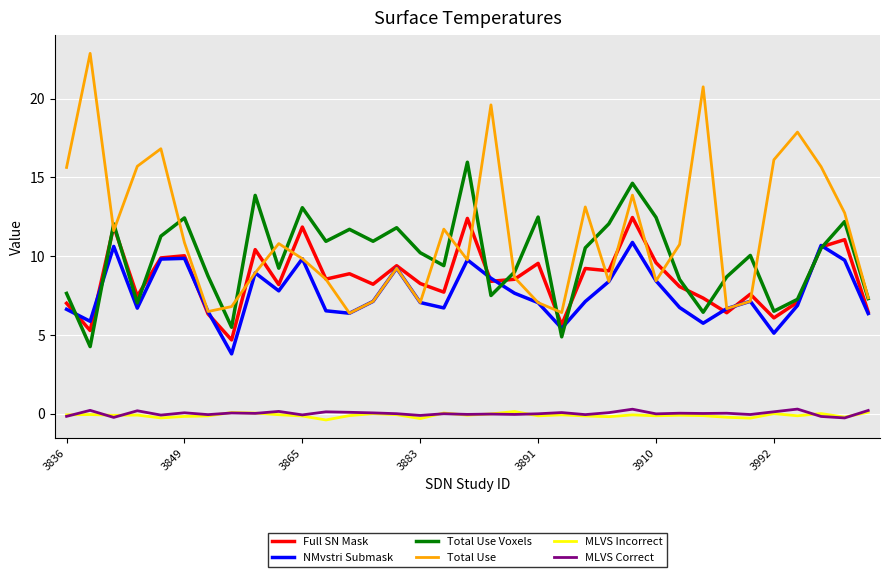

What is the lowest value of the Full SN Mask series?

4.7